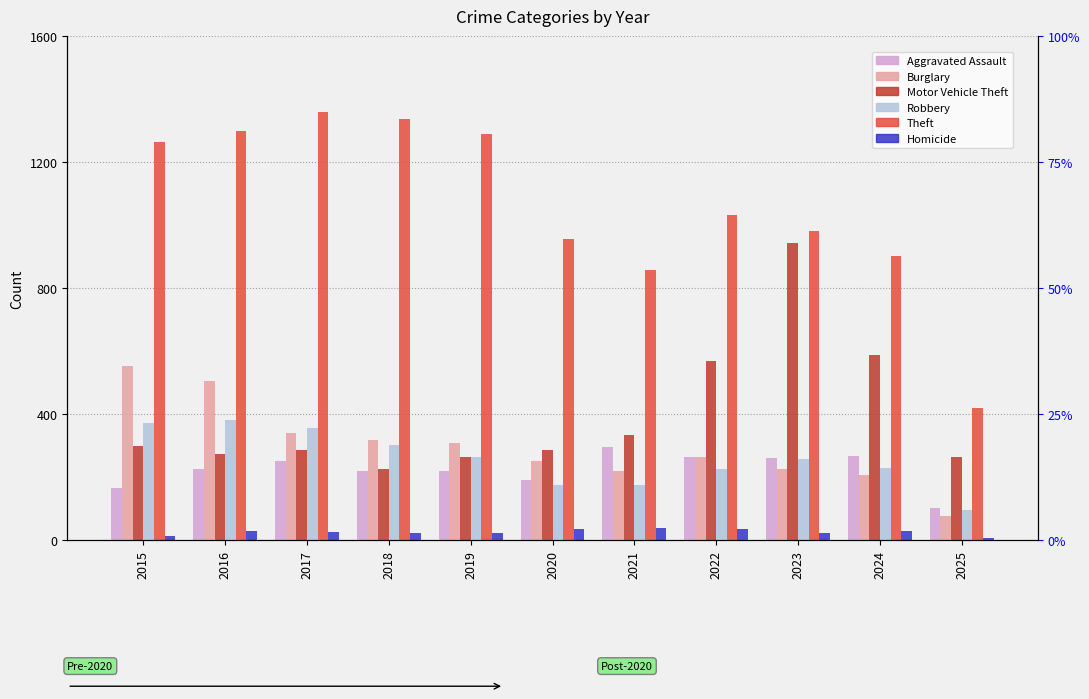

Rank the categories by Aggravated Assault value from highest to lowest.

2021, 2024, 2022, 2023, 2017, 2016, 2018, 2019, 2020, 2015, 2025